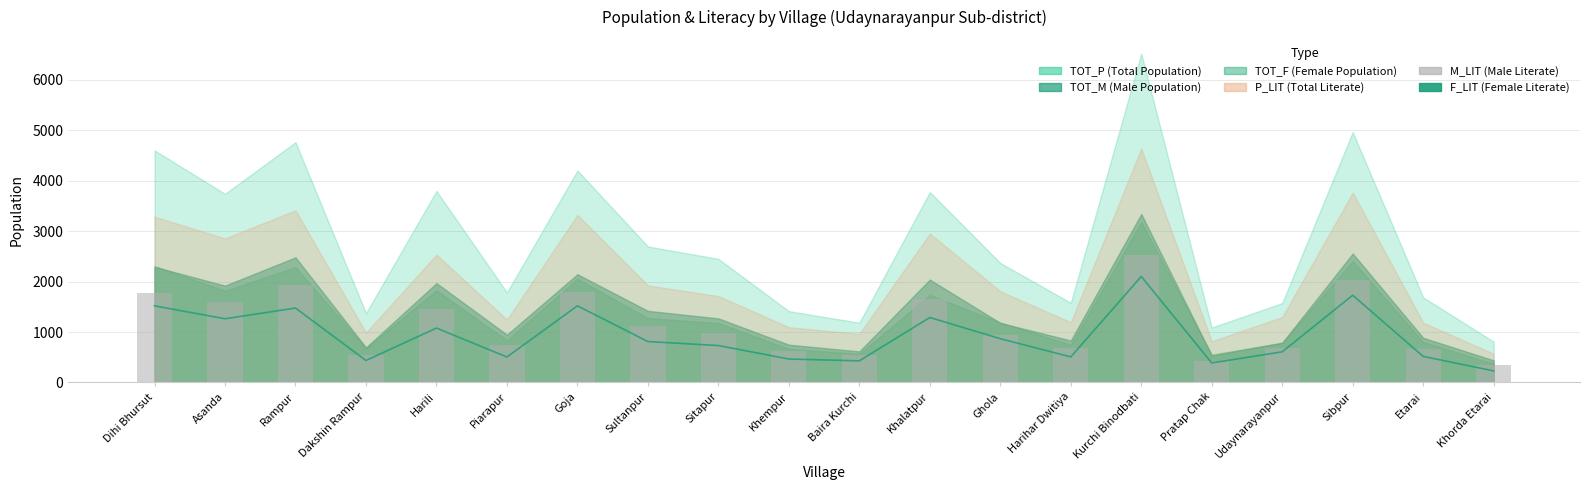

Is the value of F_LIT at Pratap Chak greater than the value of M_LIT at Sibpur?

No